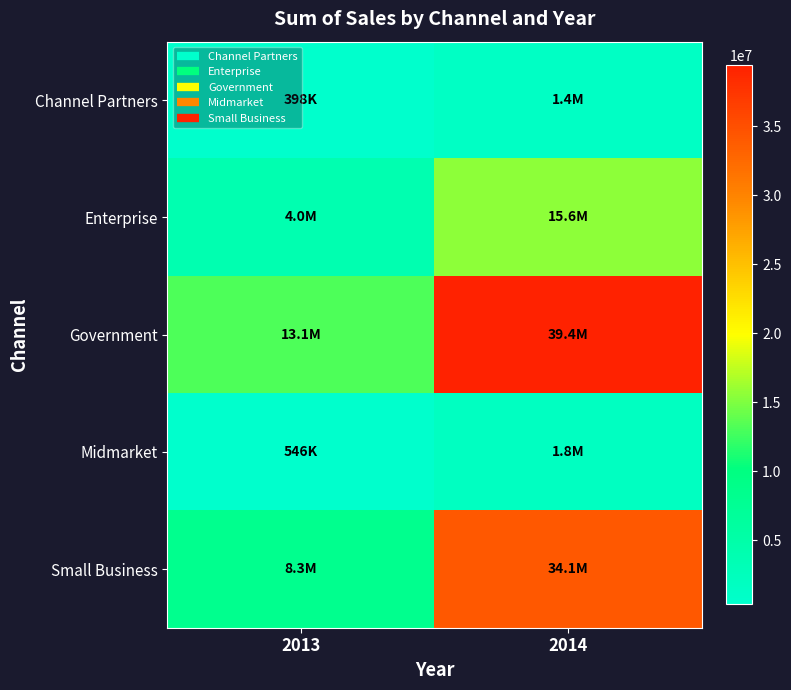

Reading right to left, list all the values displayed in this chart.

Channel Partners: 2014=1402503.4	2013=398090.3
Enterprise: 2014=15562131.9	2013=4049562.5
Government: 2014=39418575.4	2013=13085685.3
Midmarket: 2014=1835639.6	2013=546243.4
Small Business: 2014=34092244.5	2013=8335674.0